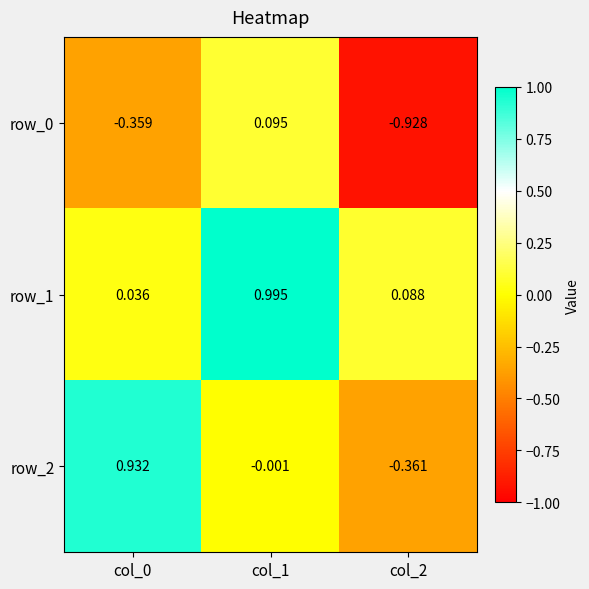

Is the value of row_2 at col_2 greater than the value of row_0 at col_0?

No